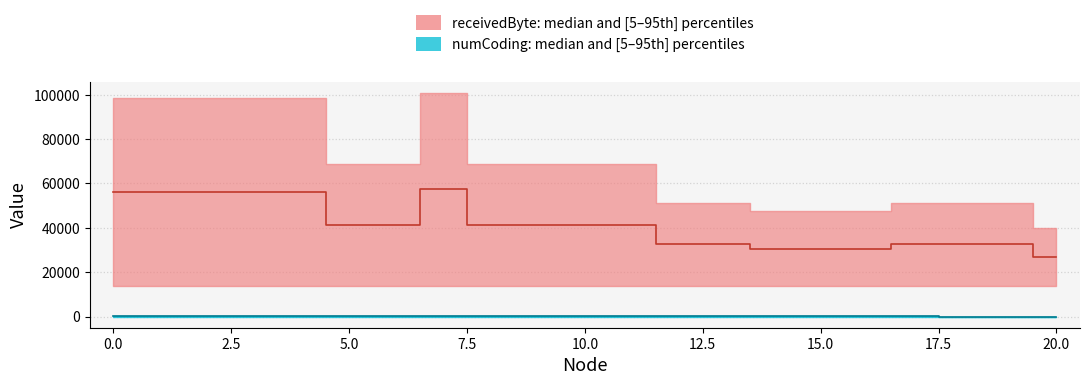

Which series has the largest range (max minus min)?

receivedByte